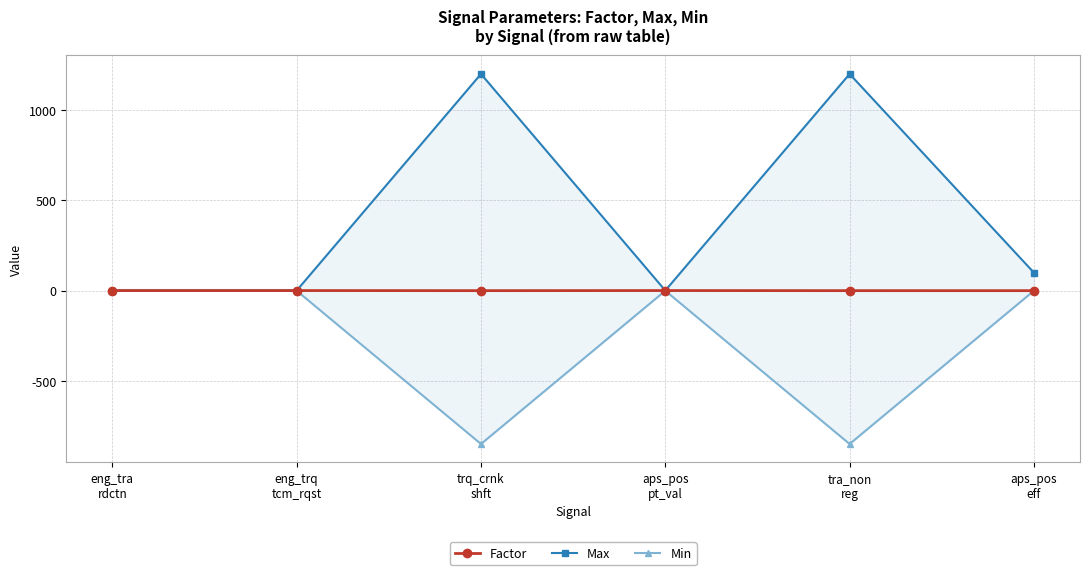

Which series has the widest spread of values?

Max